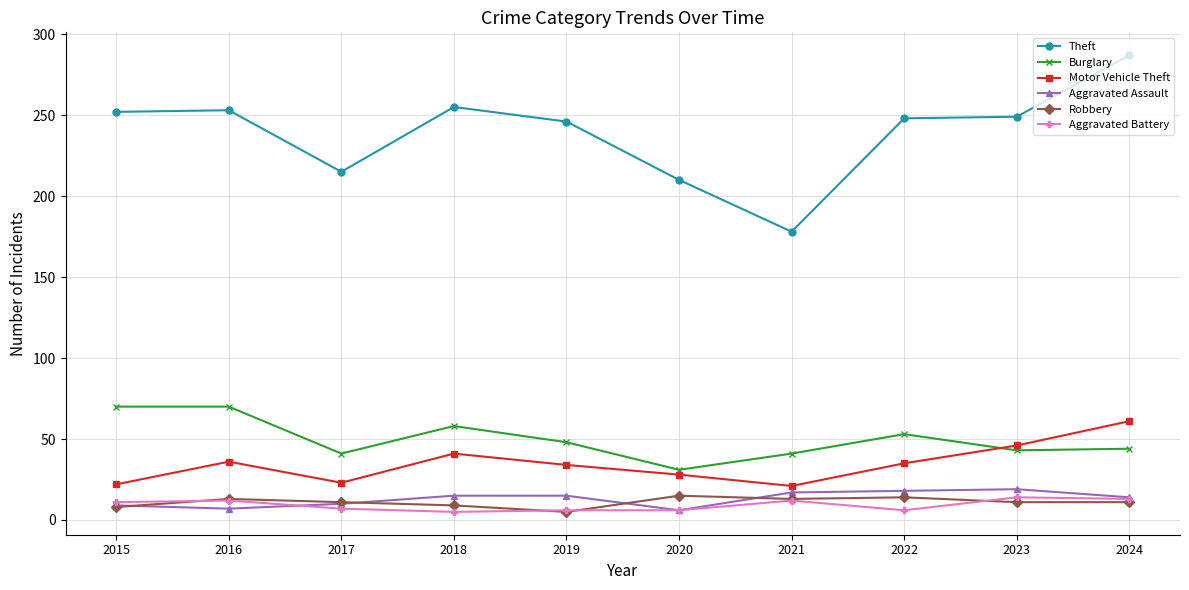

Is the value of Burglary at 2024 greater than the value of Aggravated Assault at 2024?

Yes